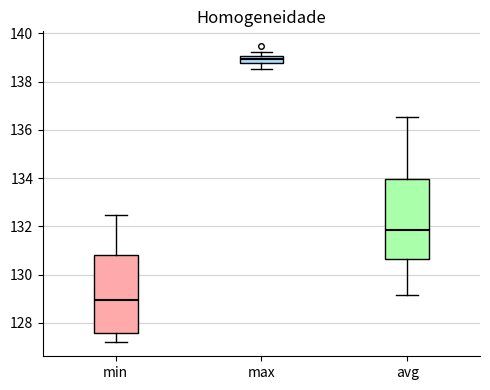

Where does the median line of the box for min sit on the y-axis? The values are not printed on the chart, so give them approximately, as read against the axis.

129.0